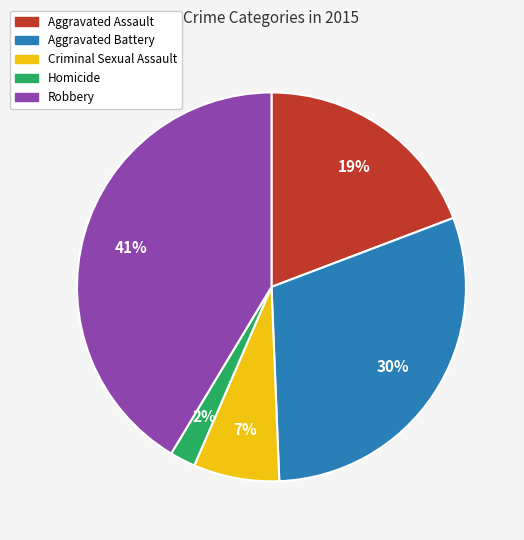

Between Robbery and Criminal Sexual Assault, which is larger?

Robbery